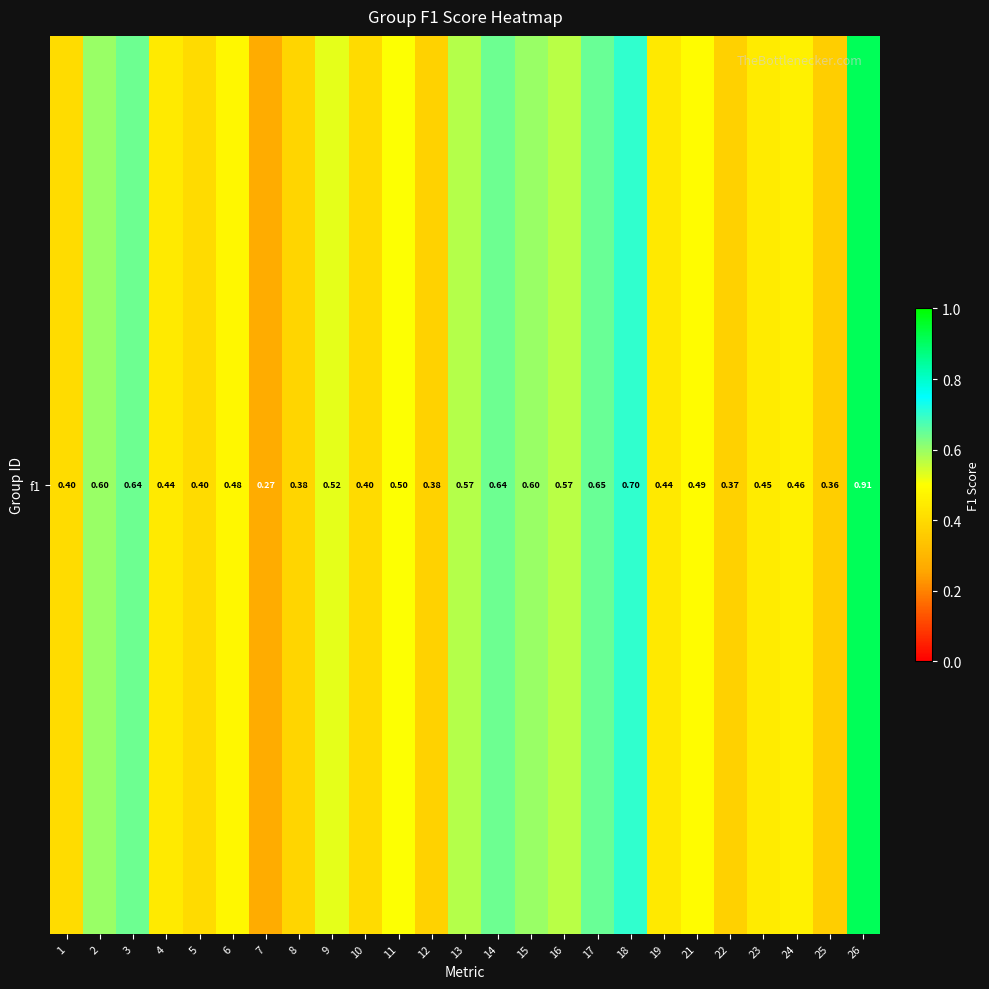

Rank the categories by value from lowest to highest.

7, 25, 22, 12, 8, 5, 10, 1, 19, 4, 23, 24, 6, 21, 11, 9, 16, 13, 2, 15, 14, 3, 17, 18, 26